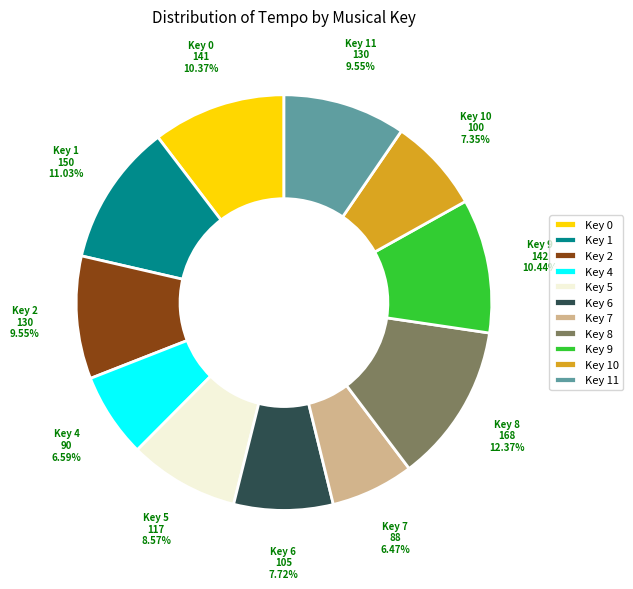

Which slice is the largest?

Key 8